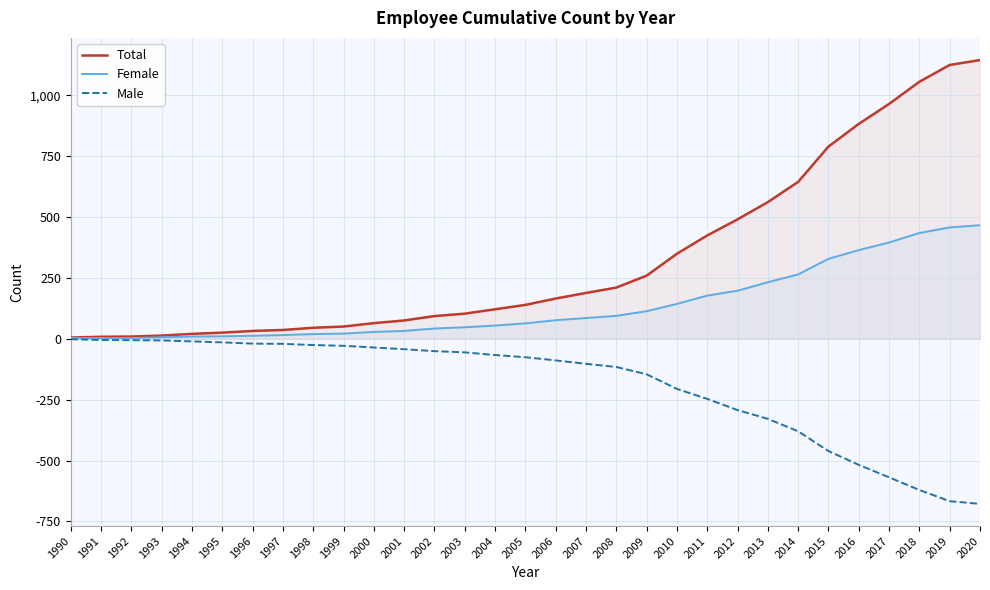

How many distinct data groups are displayed?

3